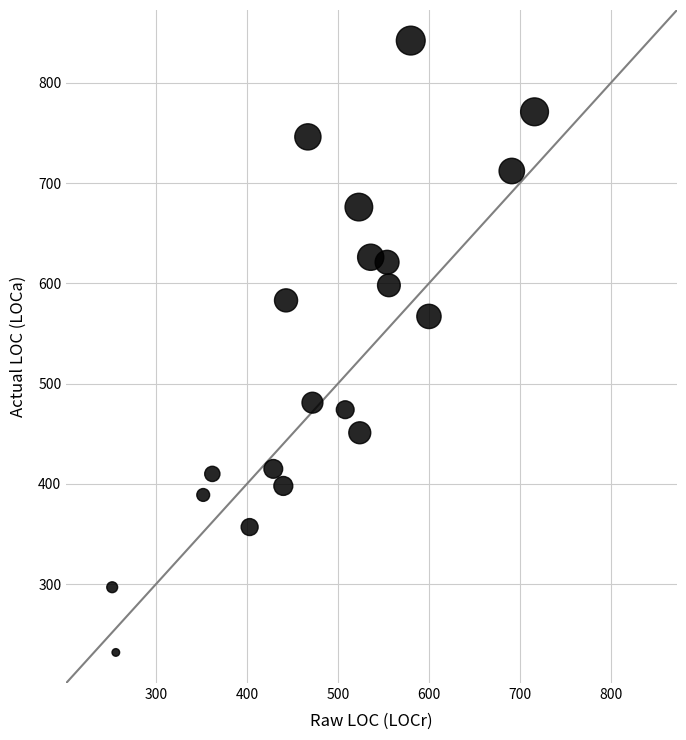

What Y value in the scatter plot is closest to 537?

567